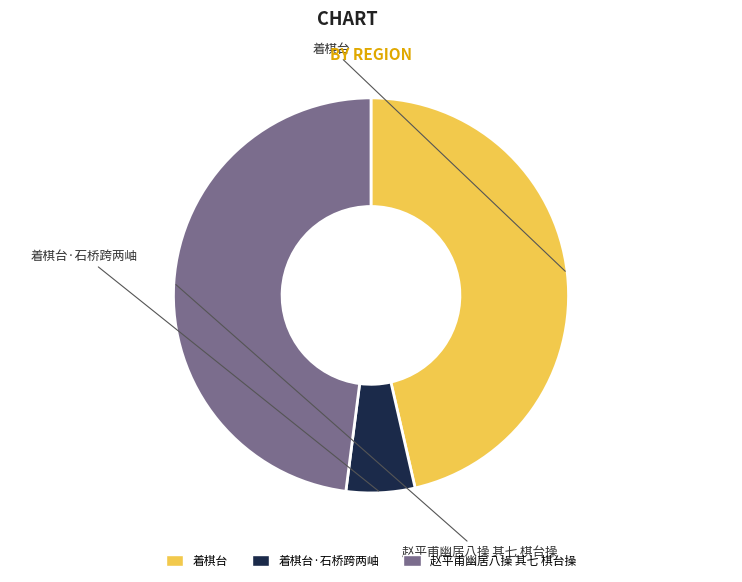

To the nearest percent, what percentage of the pie is 赵平甫幽居八操 其七 棋台操?

48%